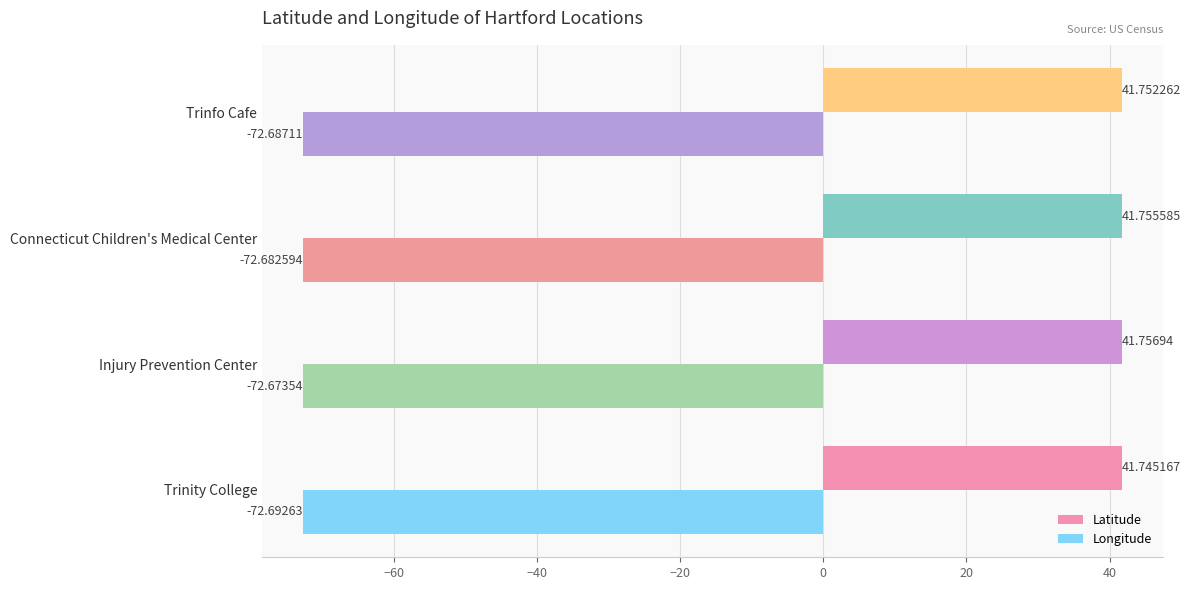

Rank the categories by Latitude value from highest to lowest.

Injury Prevention Center, Connecticut Children's Medical Center, Trinfo Cafe, Trinity College